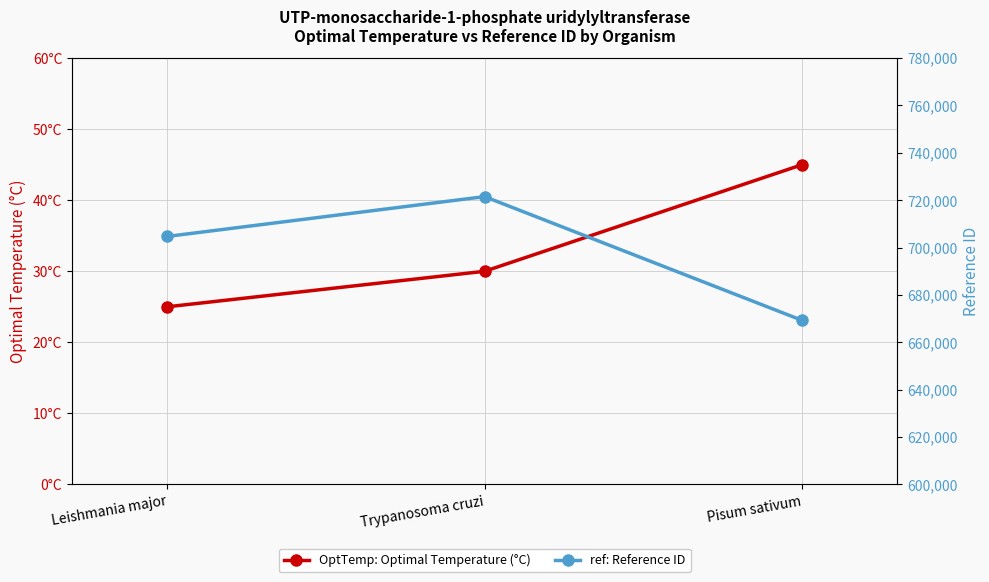

How many lines are shown in the chart?

2